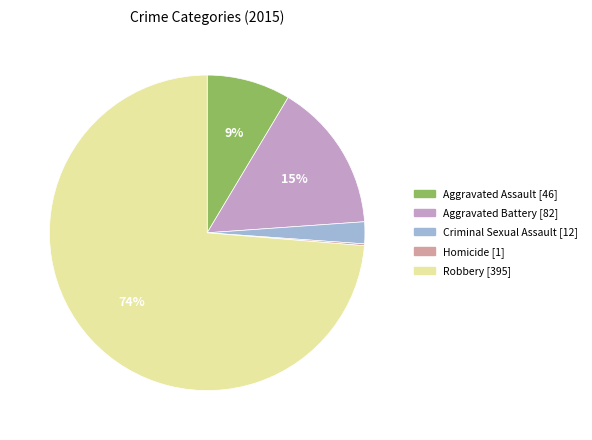

Is it true that Criminal Sexual Assault is 2% of the pie?

True